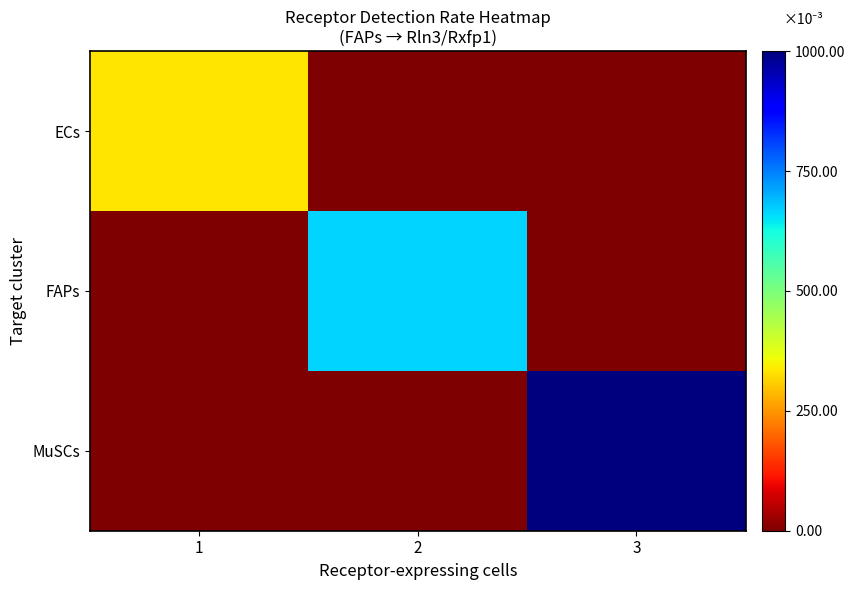

Which series changed the most between 1 and 2?

FAPs